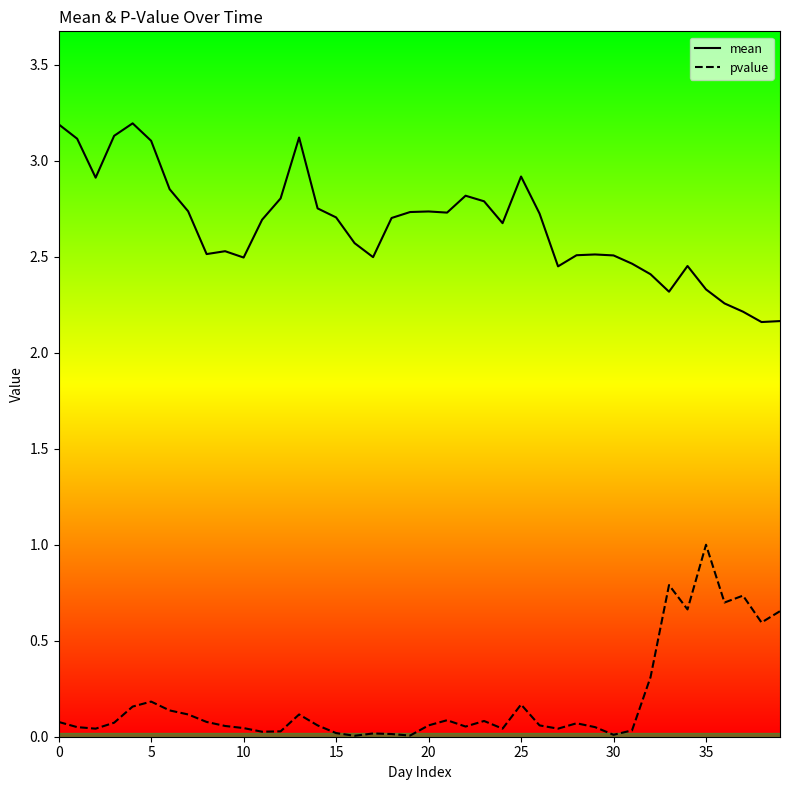

How many lines are shown in the chart?

2